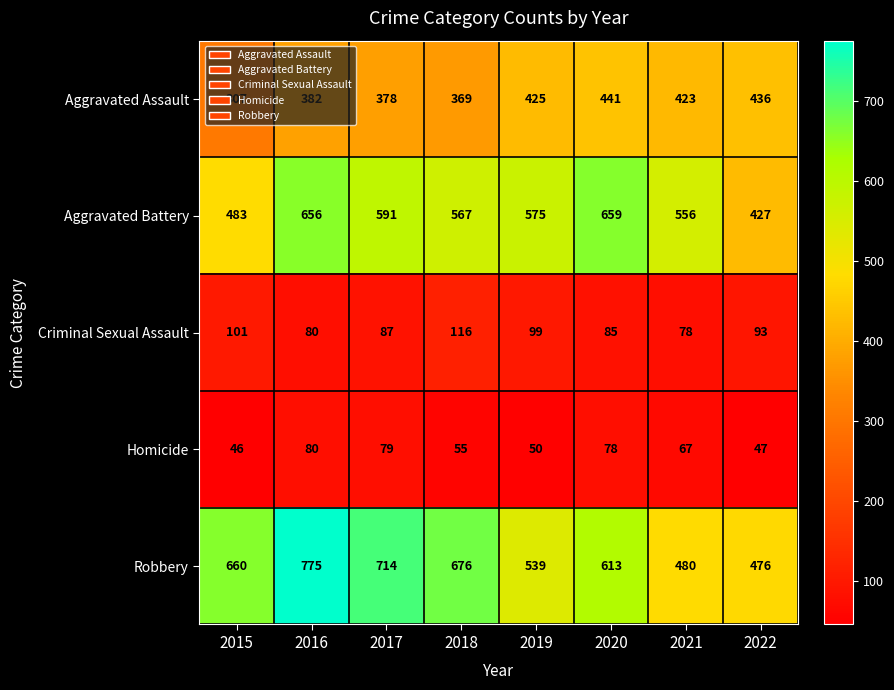

What is the total value across all series at 2016?

1973